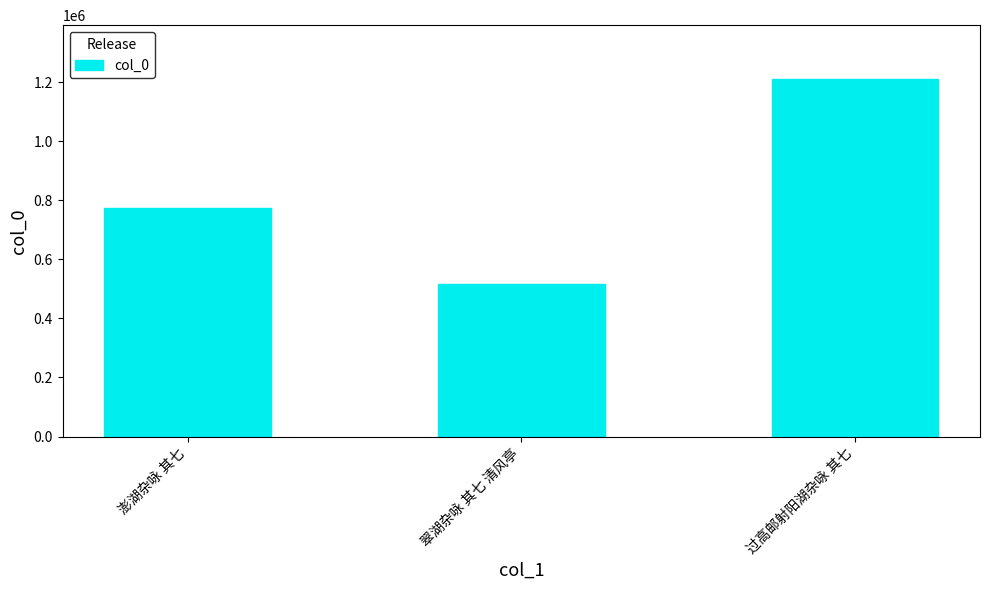

Does the chart contain stacked bars?

No